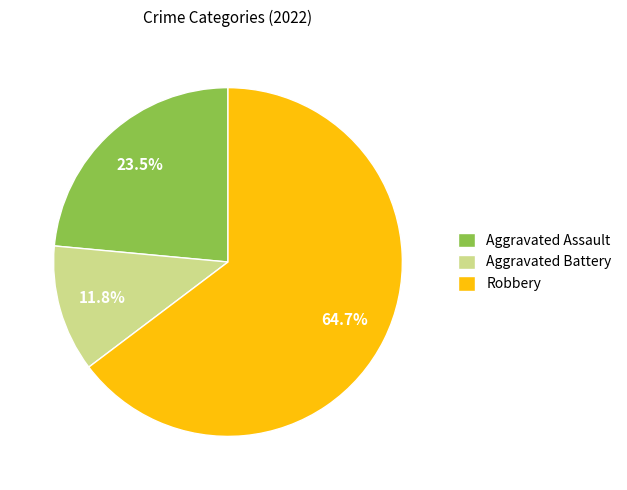

Rank the categories by value from lowest to highest.

Aggravated Battery, Aggravated Assault, Robbery